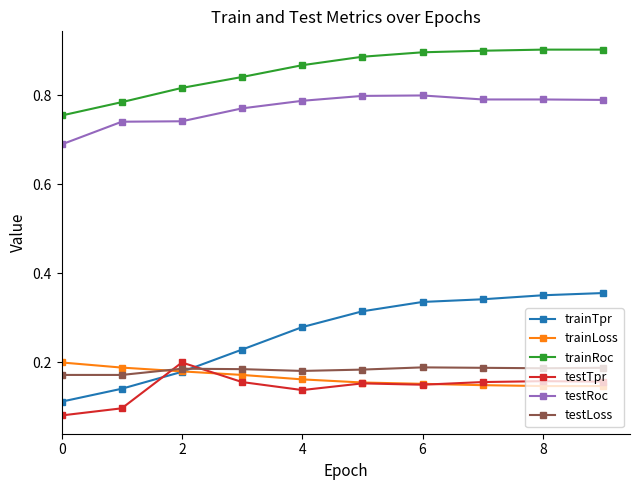

Does the chart display data point markers on the line(s)?

Yes